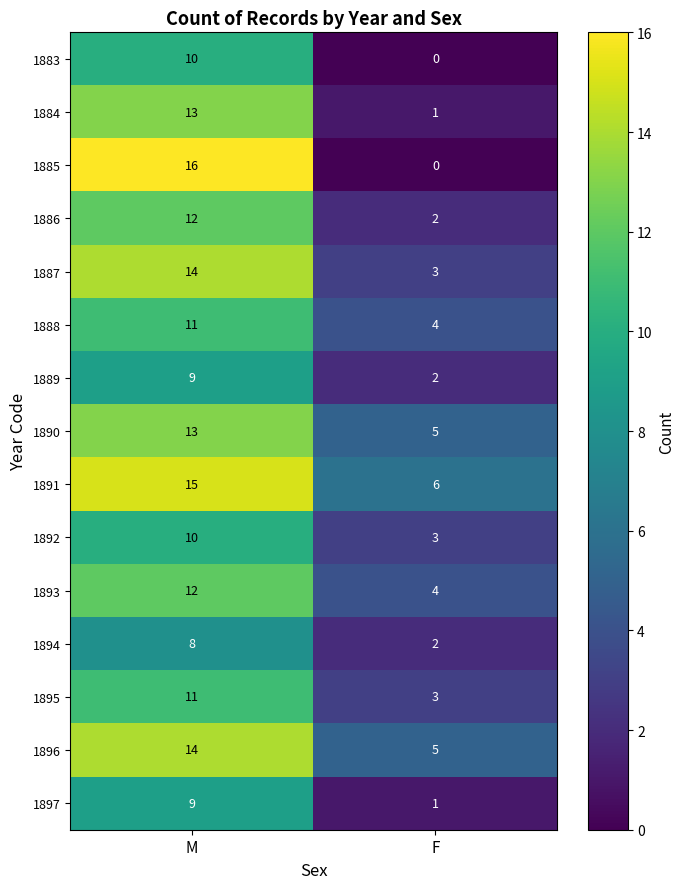

How many distinct data groups are displayed?

15